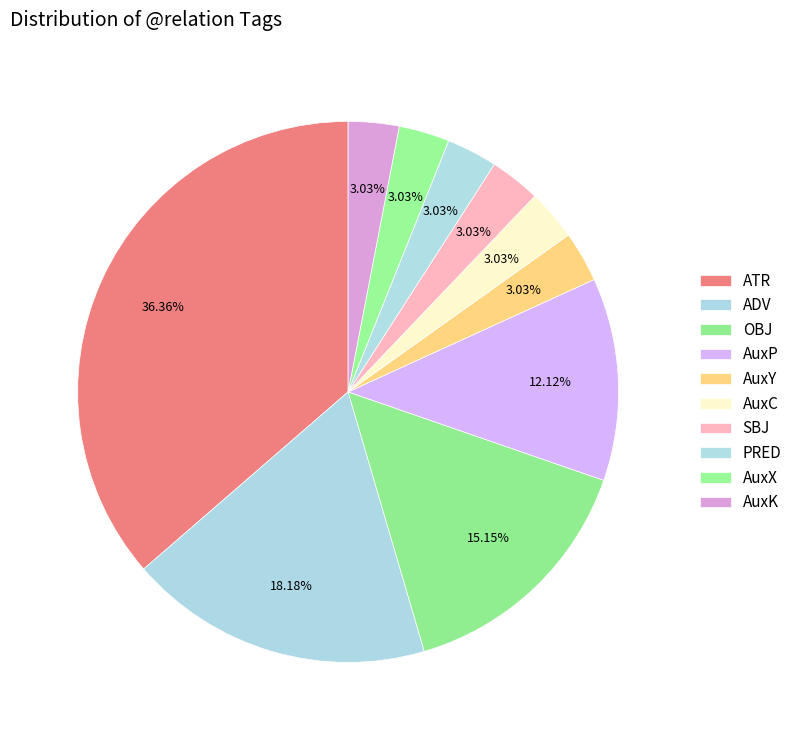

What portion of the pie excludes ATR?

63.6%